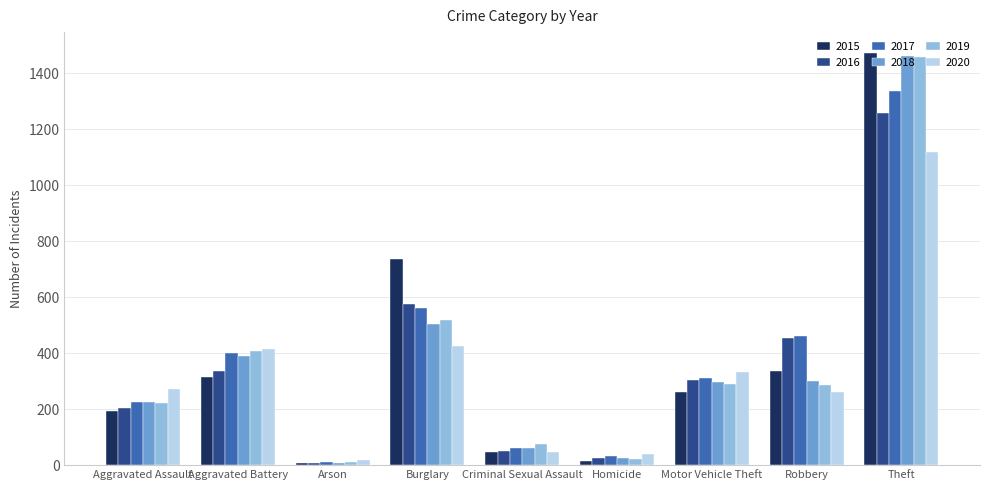

What is the difference between the second highest and minimum values in the 2016 series?

569